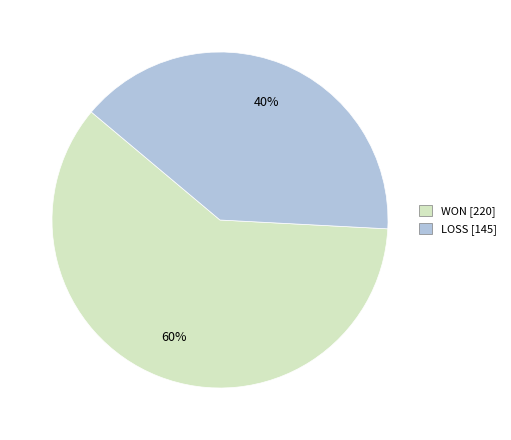

Rank the categories by value from highest to lowest.

WON, LOSS